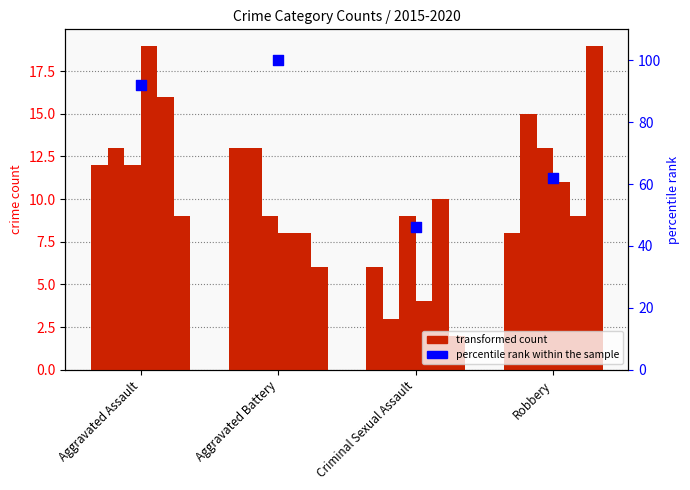

What is the change in value from Aggravated Assault to Aggravated Battery?

+8